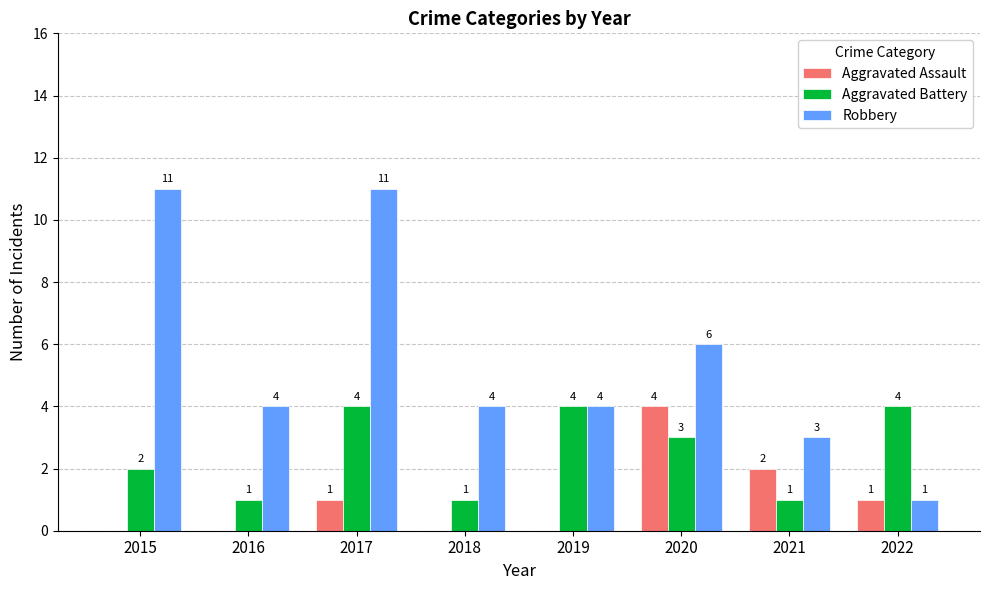

At which category is the sum across all series the highest?

2017